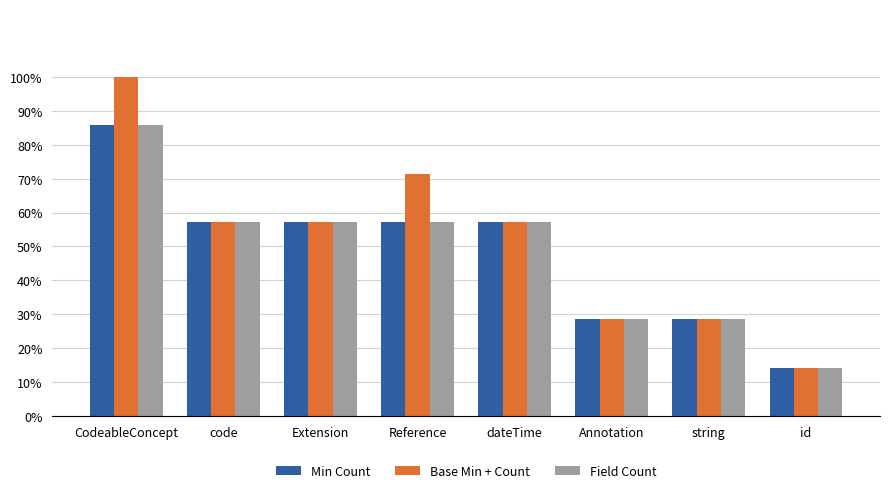

How many distinct data groups are displayed?

3